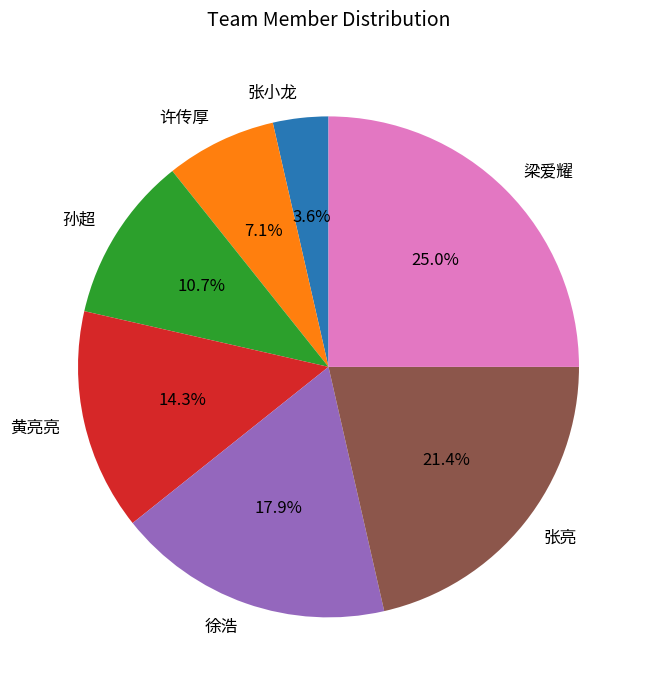

What is the ratio of the value at 徐浩 to the value at 许传厚?

2.5